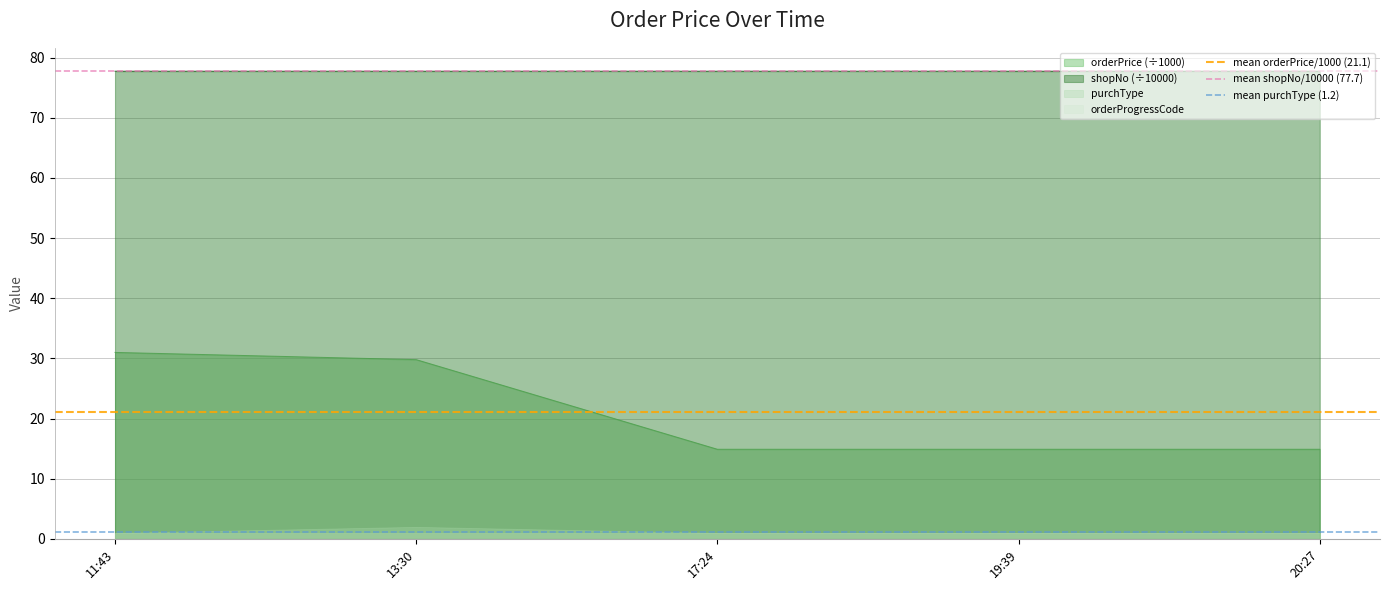

At which category does the chart reach its peak across all series?

11:43